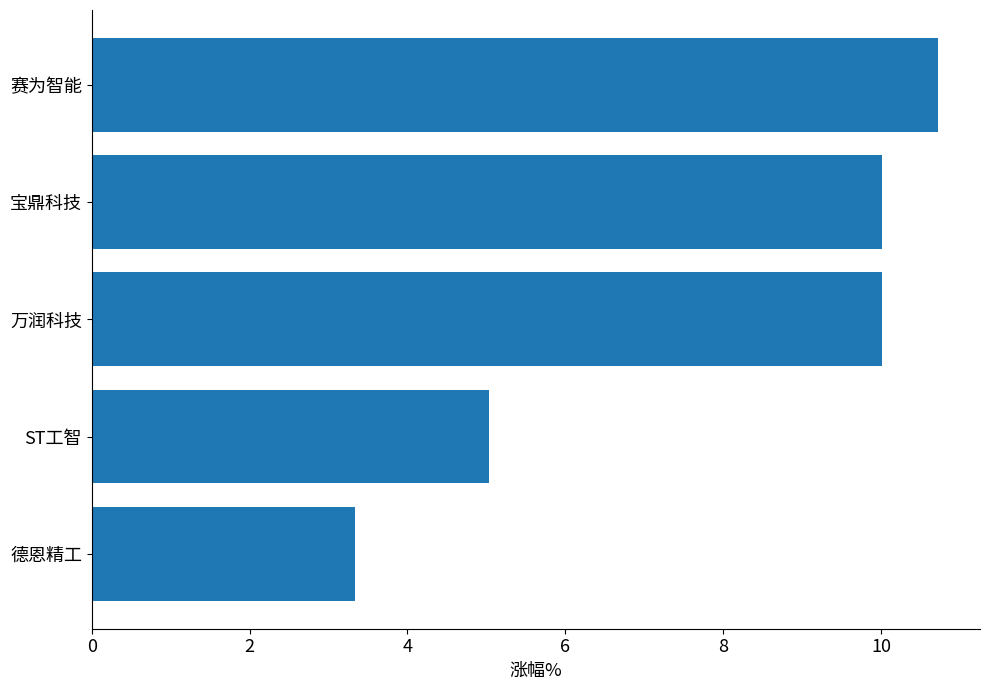

At which label is the value closest to 7?

ST工智